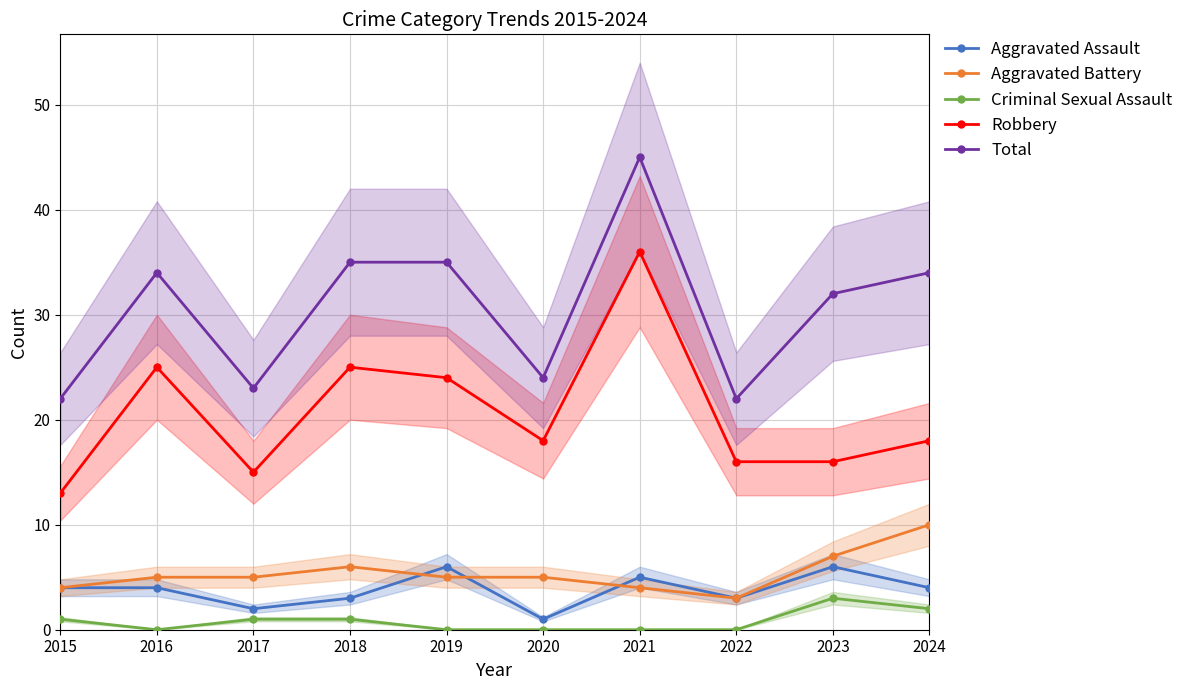

What is the sum of all Criminal Sexual Assault values?

8